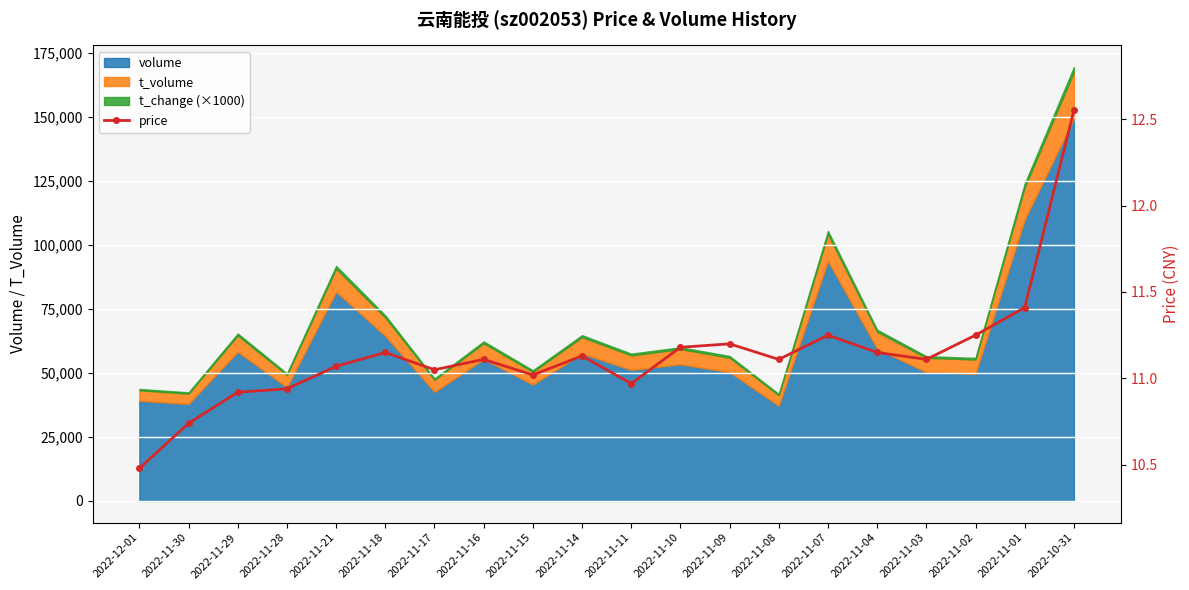

What is the change in value from 2022-11-10 to 2022-11-02?

+0.1